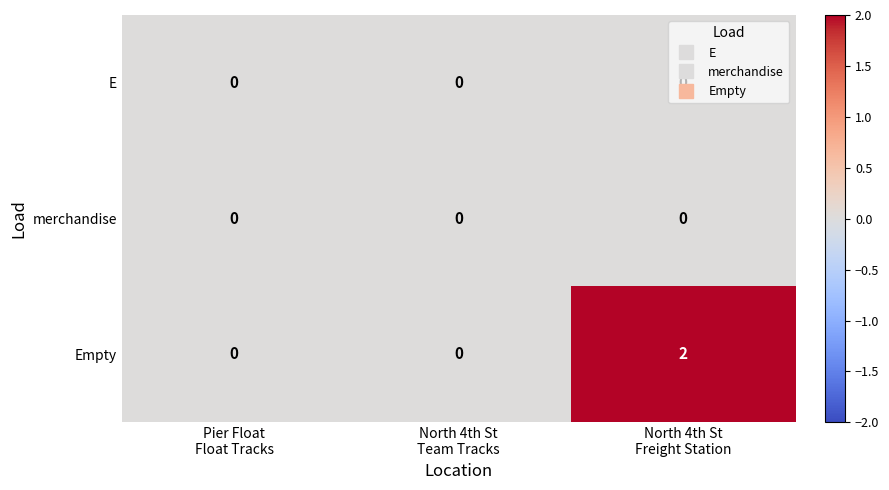

How many Empty values are between 0 and 2?

3